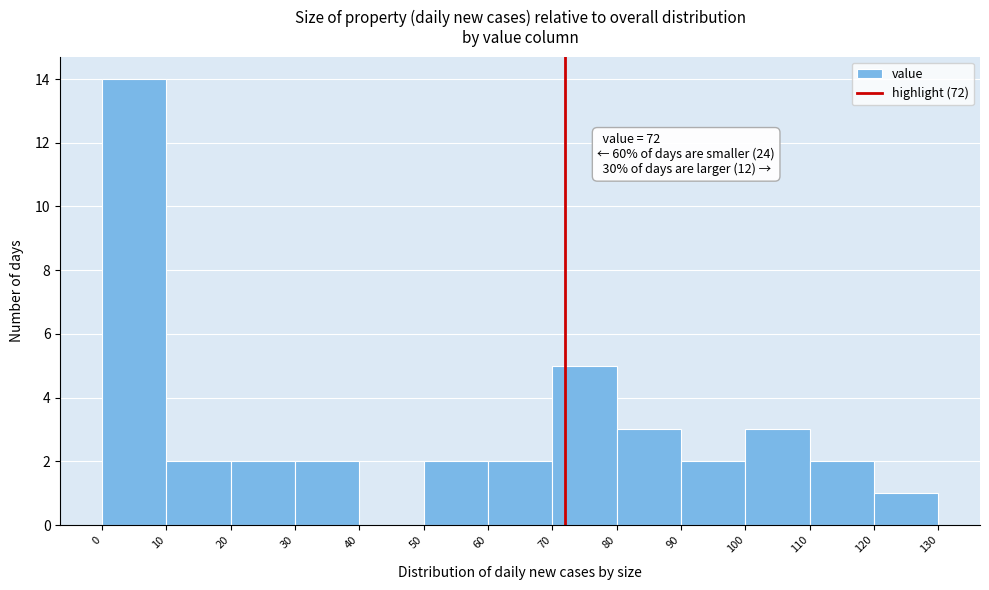

Over which range of the x-axis is the bar tallest?

0 to 10